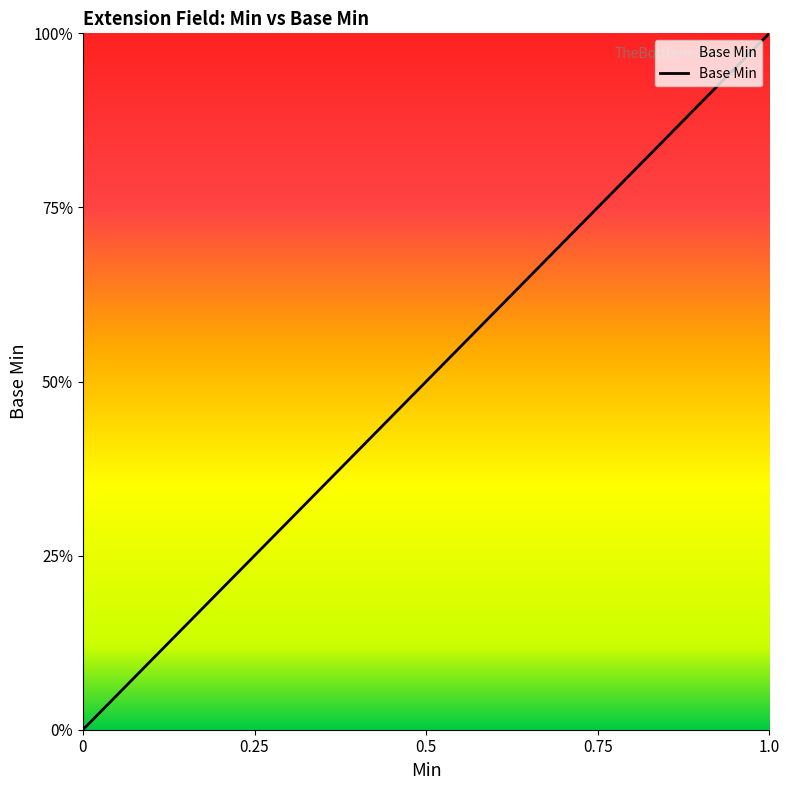

Count the values in the range 0 to 1.

5